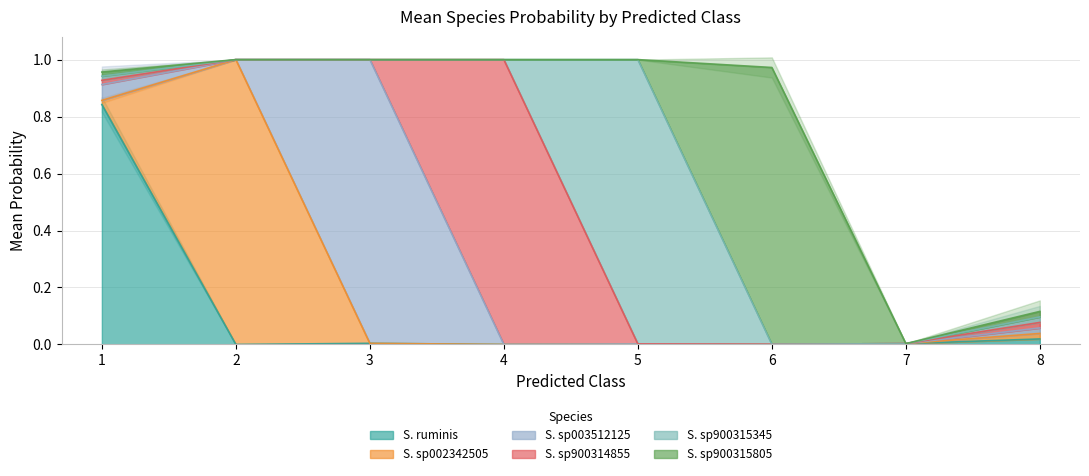

Is it true that s__Succiniclasticum sp900315345 equals 0.0 at 1?

False